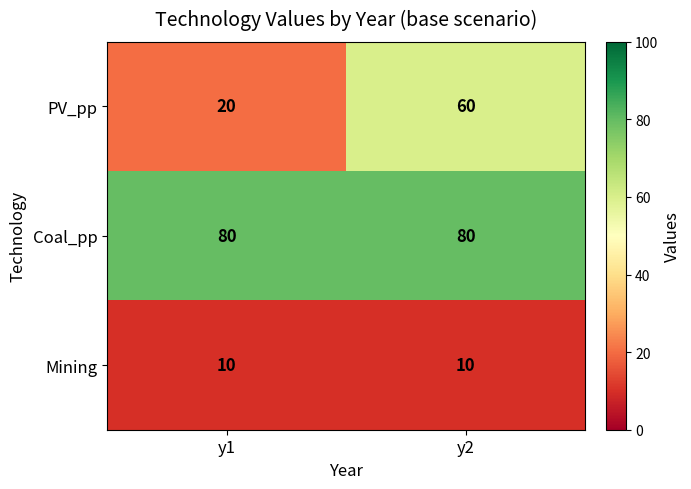

List the series in order of their peak value, lowest first.

Mining, PV_pp, Coal_pp